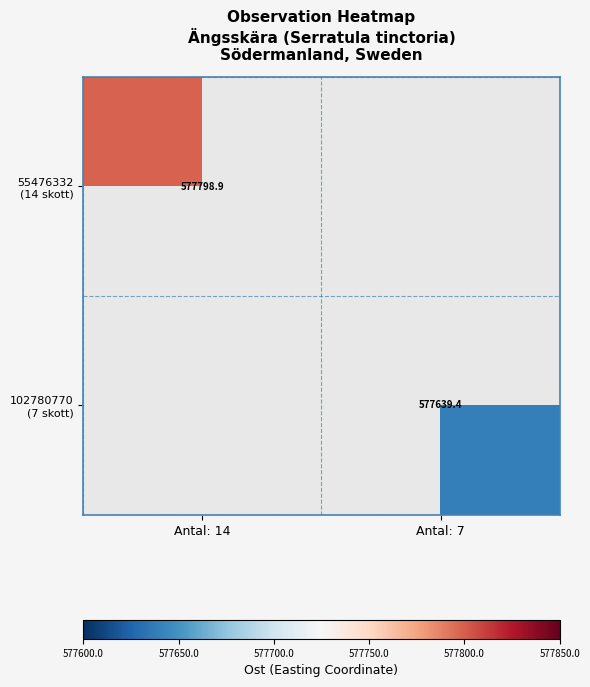

At which category does the chart reach its peak across all series?

Antal: 14